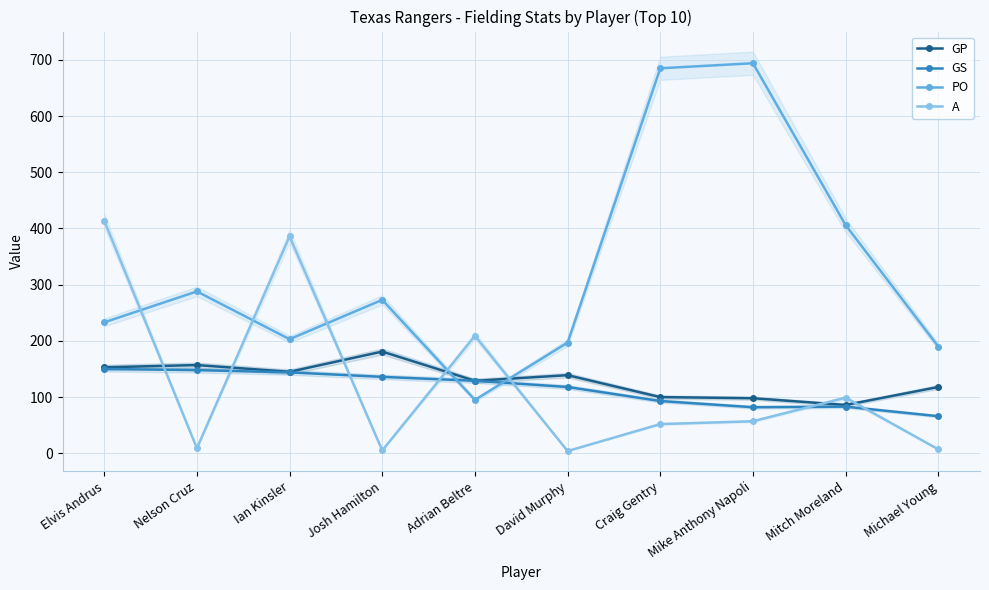

Reading left to right, list all the values displayed in this chart.

GP: Elvis Andrus=153	Nelson Cruz=157	Ian Kinsler=145	Josh Hamilton=181	Adrian Beltre=129	David Murphy=139	Craig Gentry=100	Mike Anthony Napoli=98	Mitch Moreland=86	Michael Young=118
GS: Elvis Andrus=150	Nelson Cruz=148	Ian Kinsler=144	Josh Hamilton=136	Adrian Beltre=129	David Murphy=118	Craig Gentry=93	Mike Anthony Napoli=82	Mitch Moreland=83	Michael Young=66
PO: Elvis Andrus=233	Nelson Cruz=288	Ian Kinsler=203	Josh Hamilton=273	Adrian Beltre=95	David Murphy=197	Craig Gentry=685	Mike Anthony Napoli=694	Mitch Moreland=406	Michael Young=190
A: Elvis Andrus=414	Nelson Cruz=9	Ian Kinsler=386	Josh Hamilton=5	Adrian Beltre=209	David Murphy=4	Craig Gentry=52	Mike Anthony Napoli=57	Mitch Moreland=99	Michael Young=7